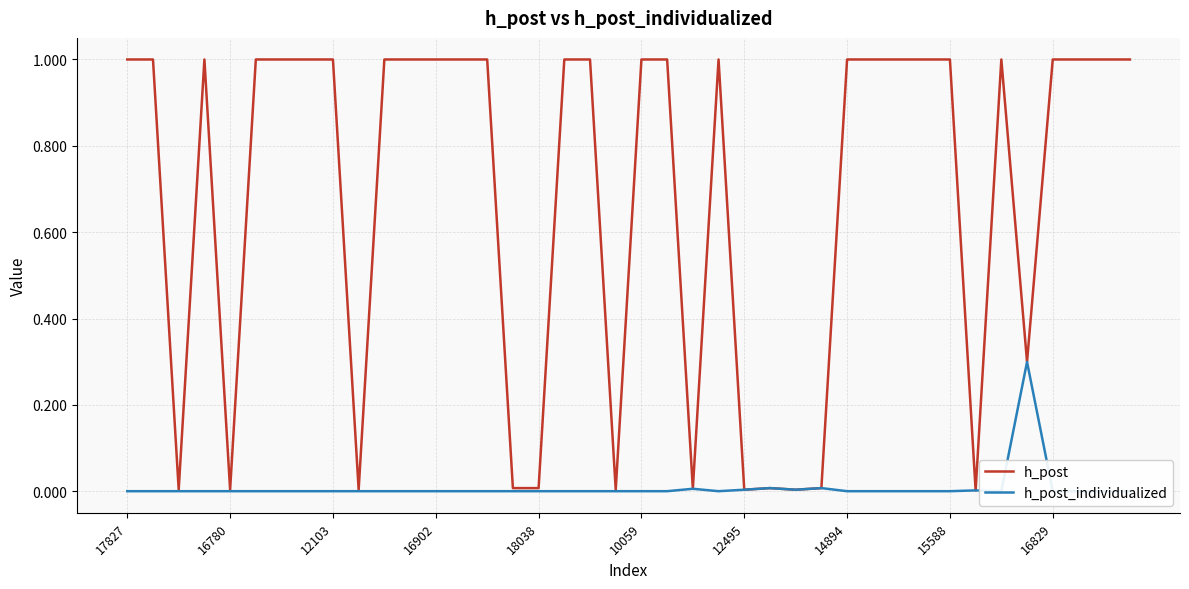

What is the difference between the h_post values at 16 and 39?

1.0